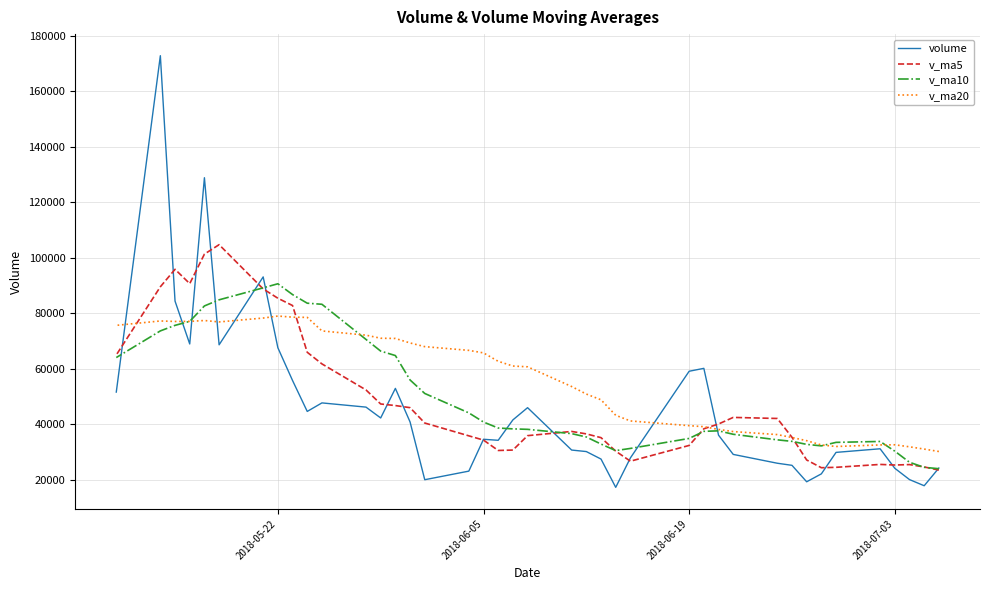

Which series has the largest range (max minus min)?

volume